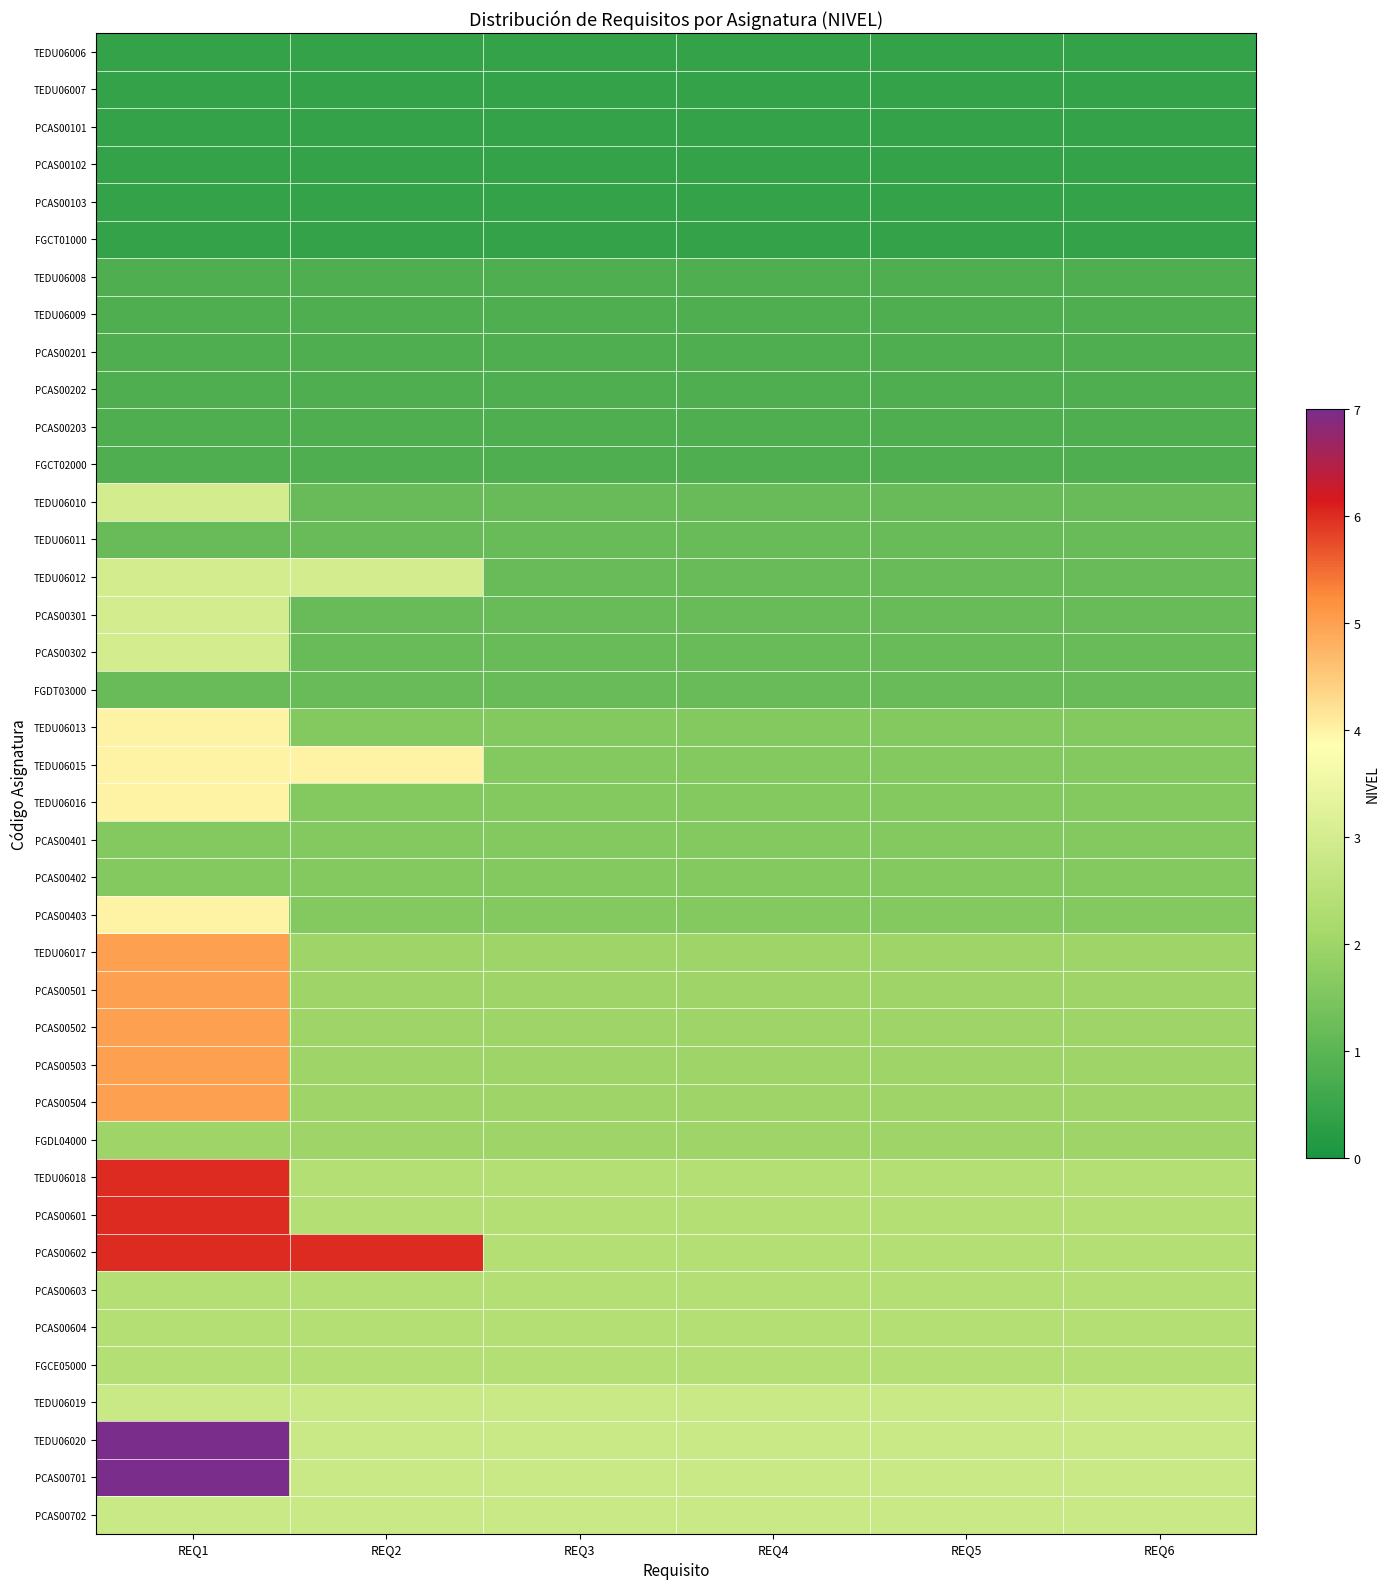

Between REQ1 and REQ5, which series saw the biggest shift?

TEDU06020